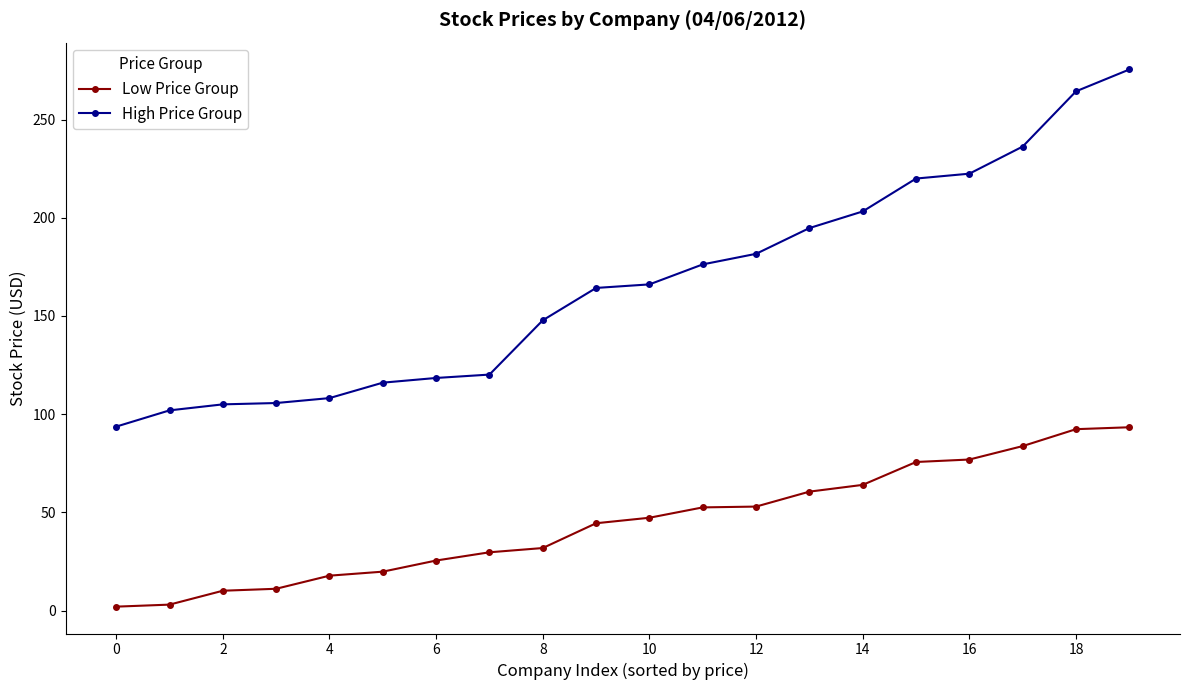

What are all the series names shown in the legend?

Low Price Group, High Price Group